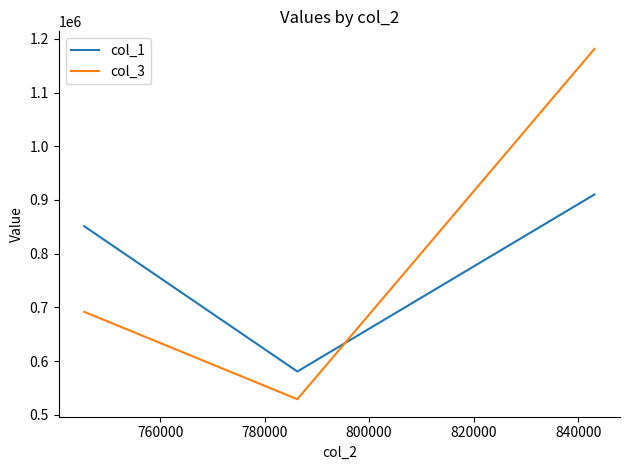

What is the difference between the highest and lowest values at 780000?

159443.5